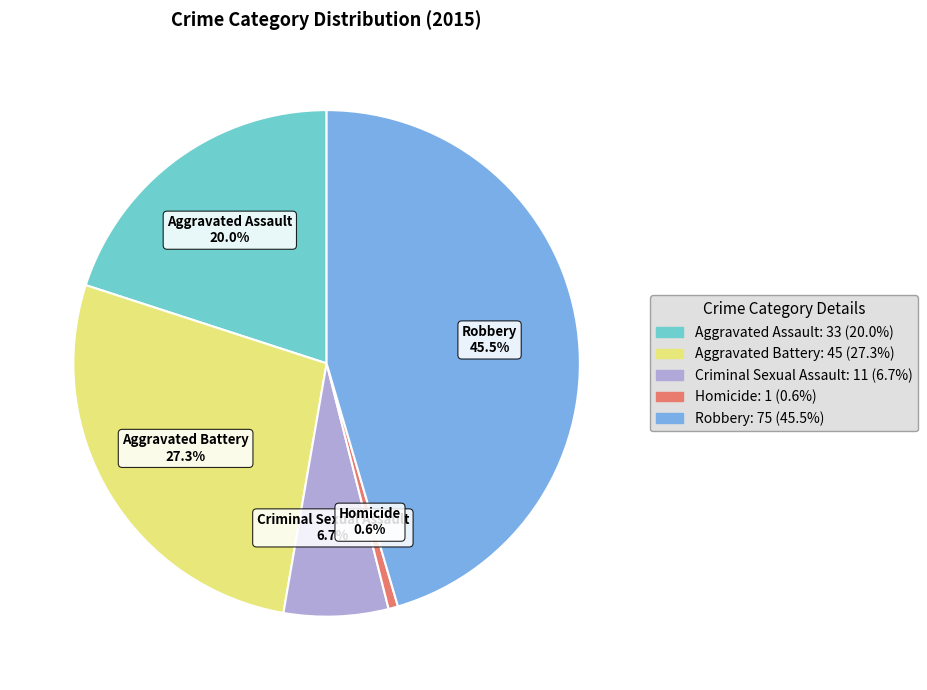

True or false: Robbery accounts for 59% of the total.

False